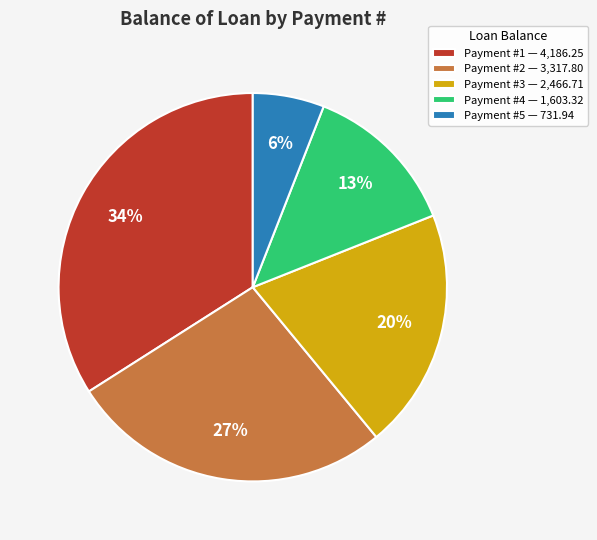

Is the sum of Payment #2 — 3,317.80 and Payment #5 — 731.94 greater than half?

No